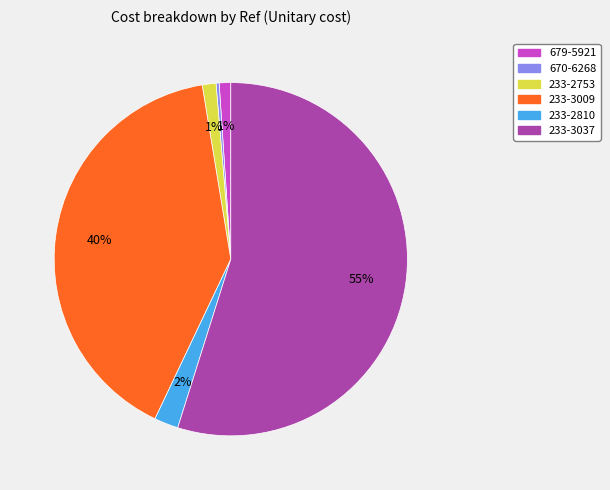

To the nearest percent, what is the average slice percentage?

17%